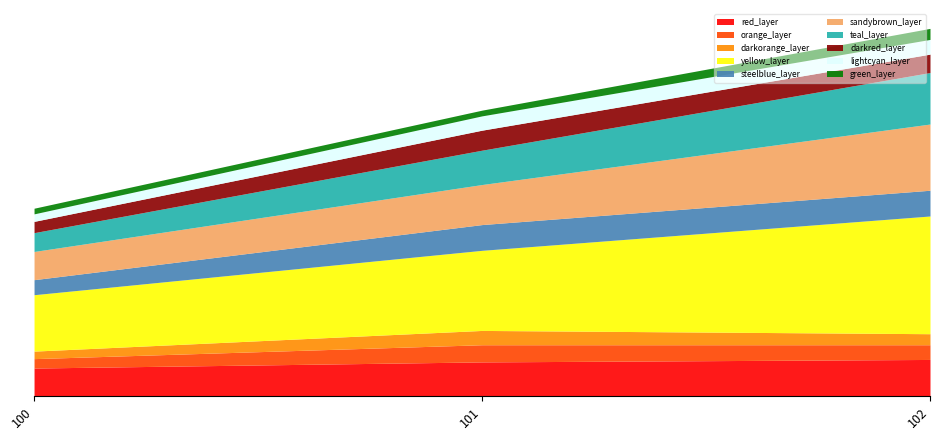

Where does the data first go above 35?

102